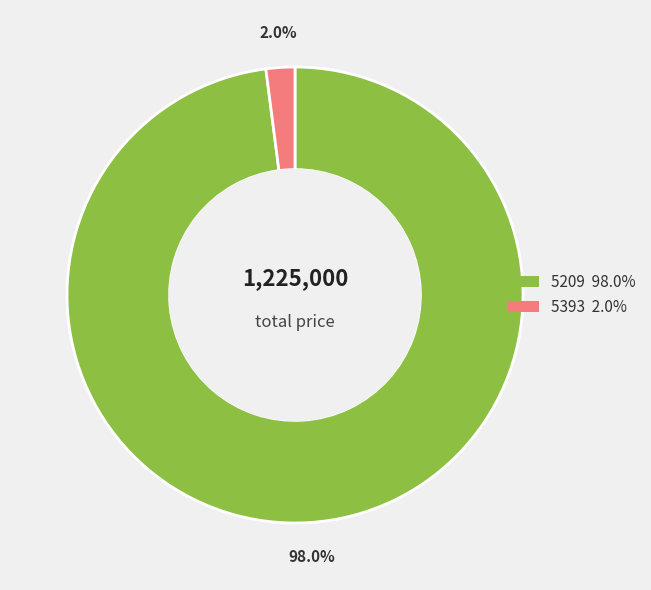

Does any single category account for the majority?

Yes